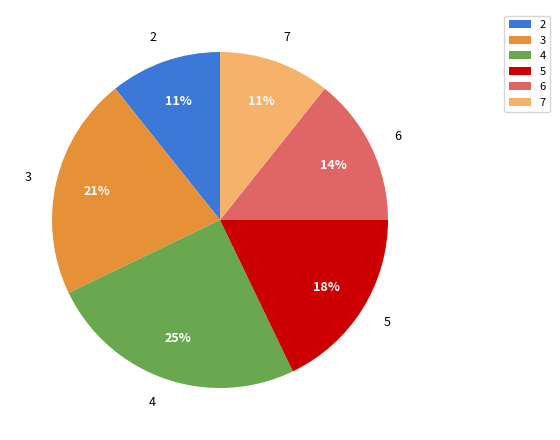

True or false: 4 accounts for 25% of the total.

True